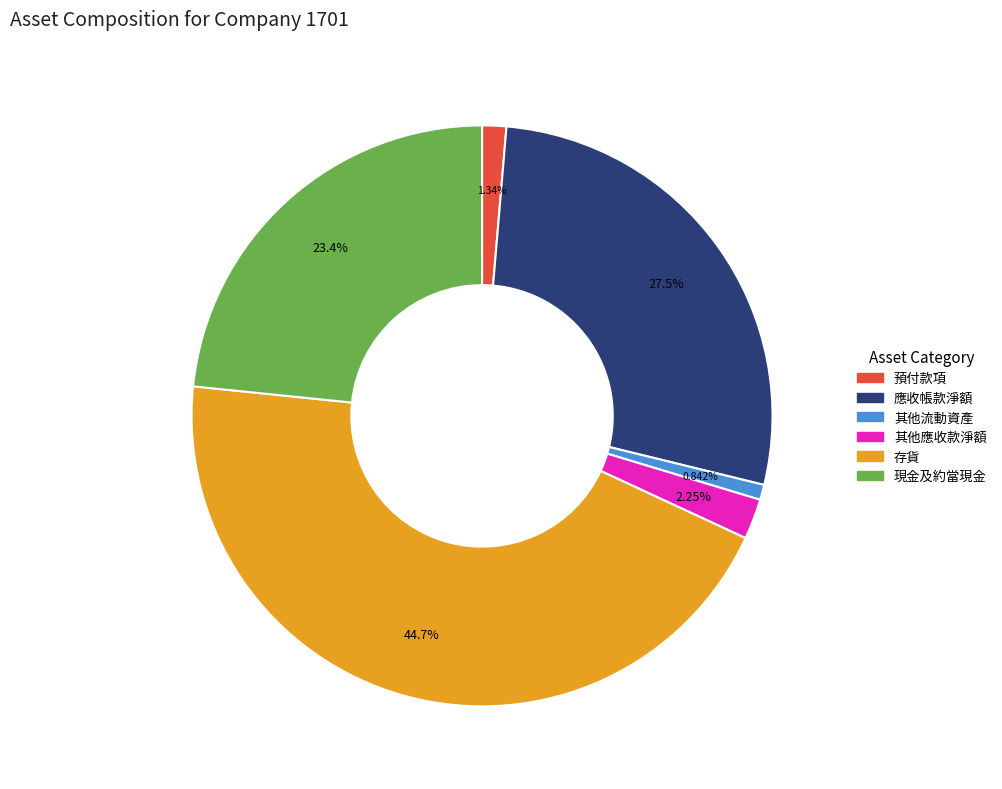

What is the smallest slice in the pie chart?

其他流動資產